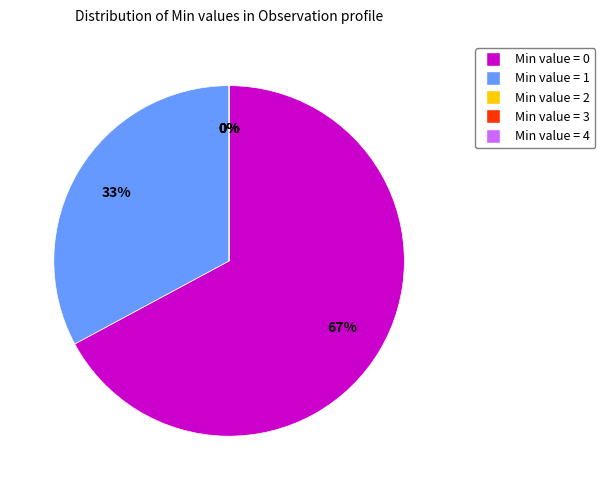

Does any single category account for the majority?

Yes